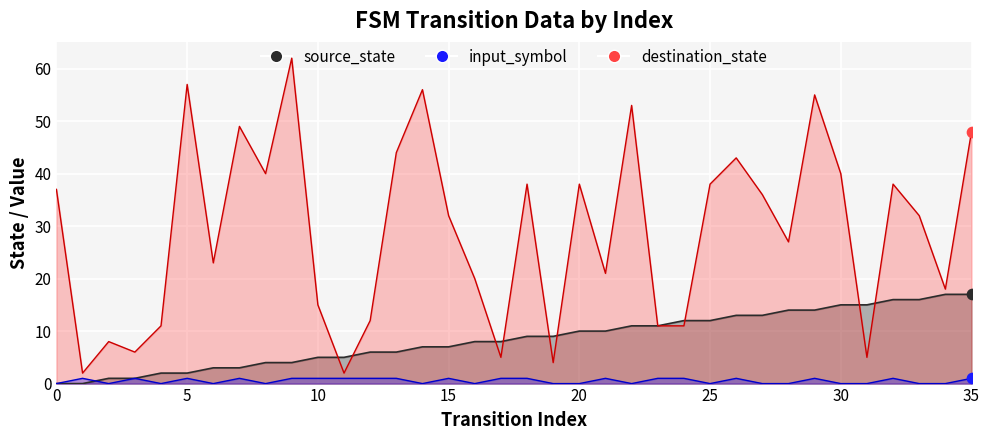

Which series has the widest spread of Y values?

destination_state